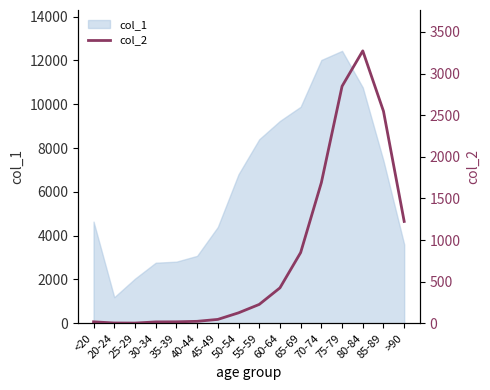

What position from the right is 45-49?

10